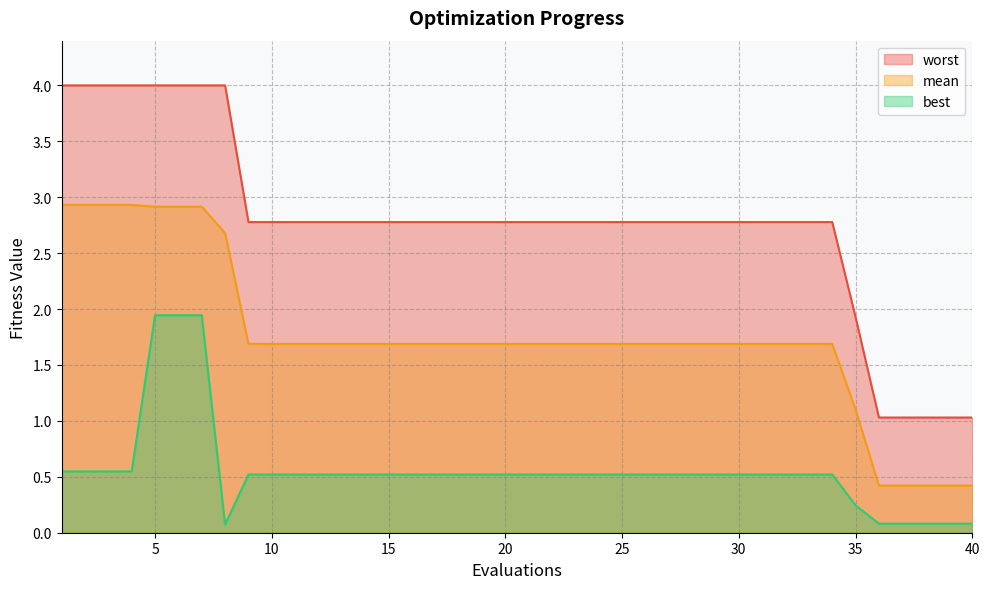

At which label is worst closest to 2?

35